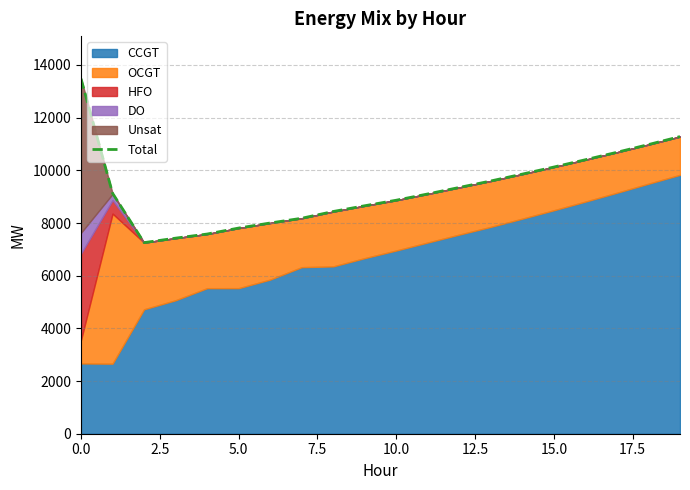

Reading right to left, list all the values displayed in this chart.

11281	10978	10685	10402	10125	9857	9596	9350	9103	8865	8655	8437	8180	8000	7808	7581	7425	7255	9131	13478